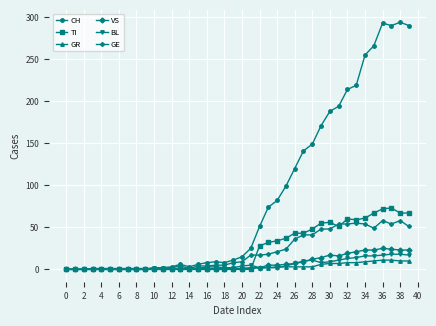

What is the greatest value displayed?

294